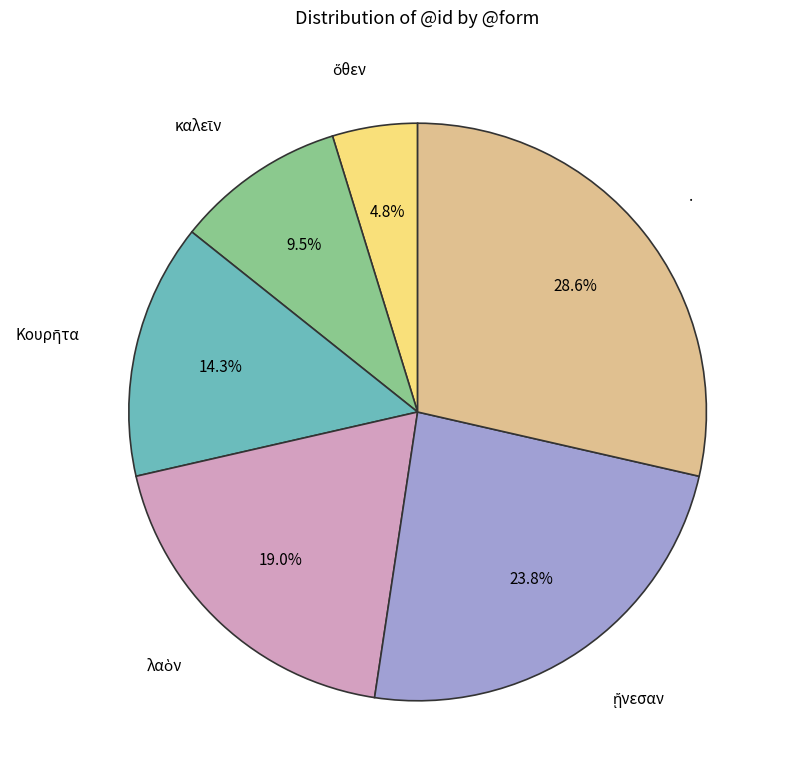

Is there any slice that represents more than half of the pie?

No